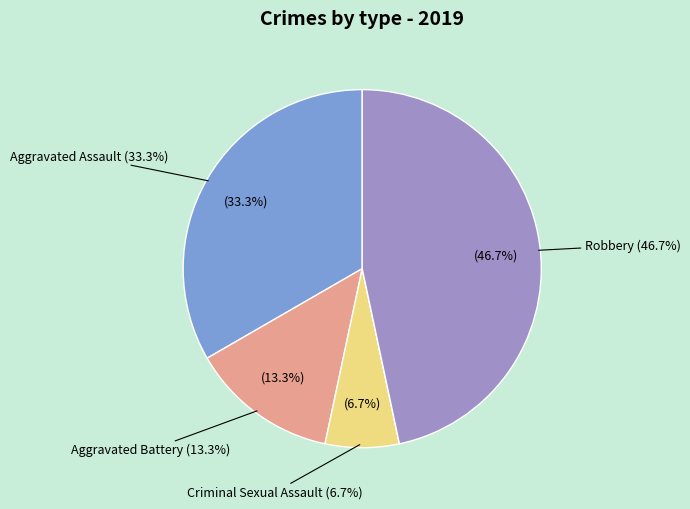

How many segments does this pie chart have?

5